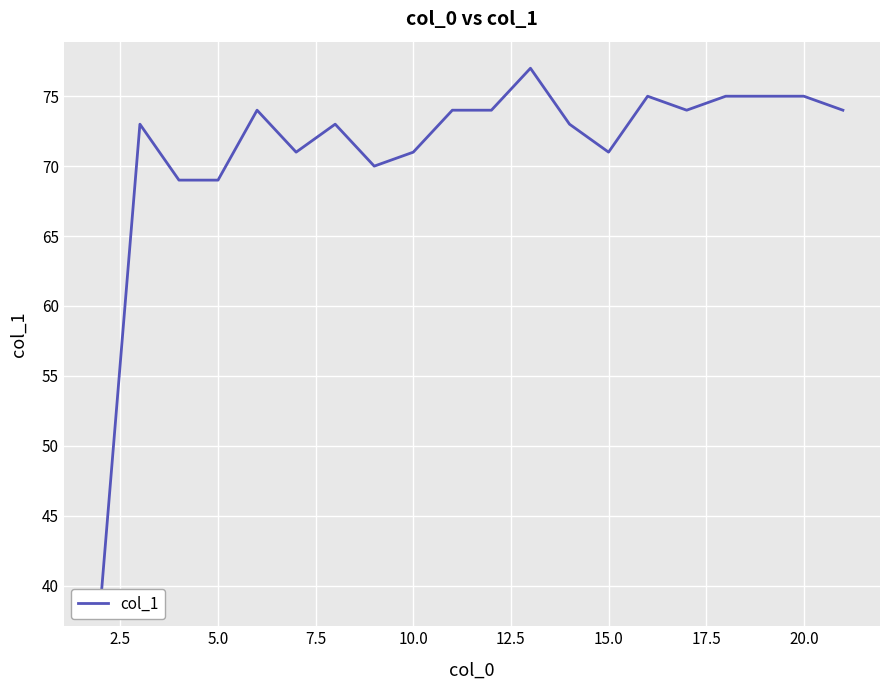

What is the average value?

71